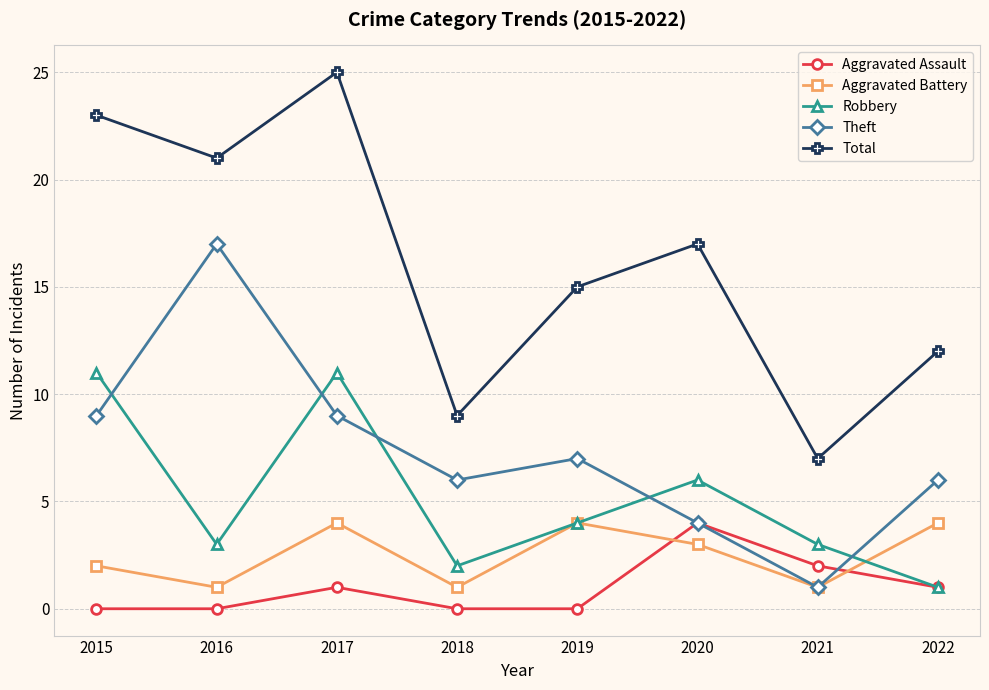

At which category is the sum across all series the highest?

2017